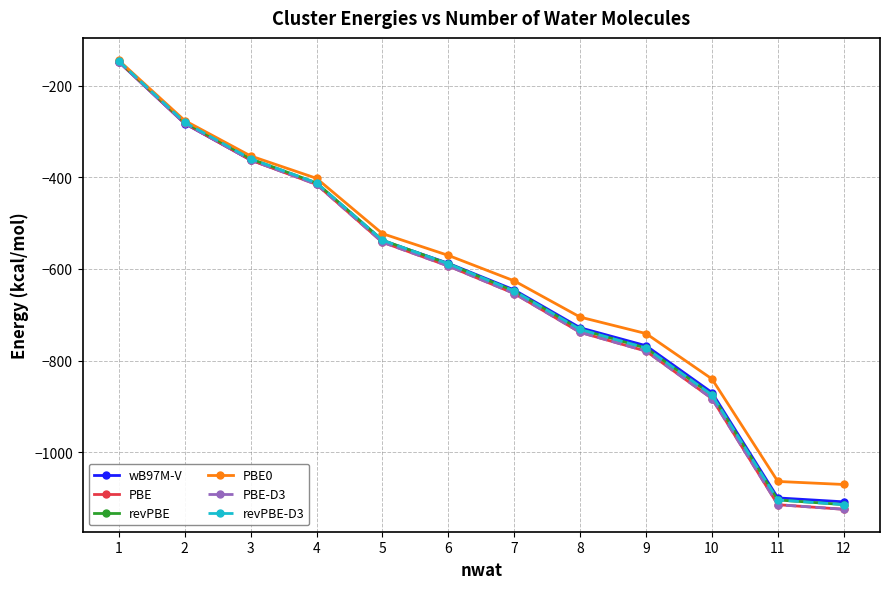

At which label is PBE-D3 closest to -636?

7